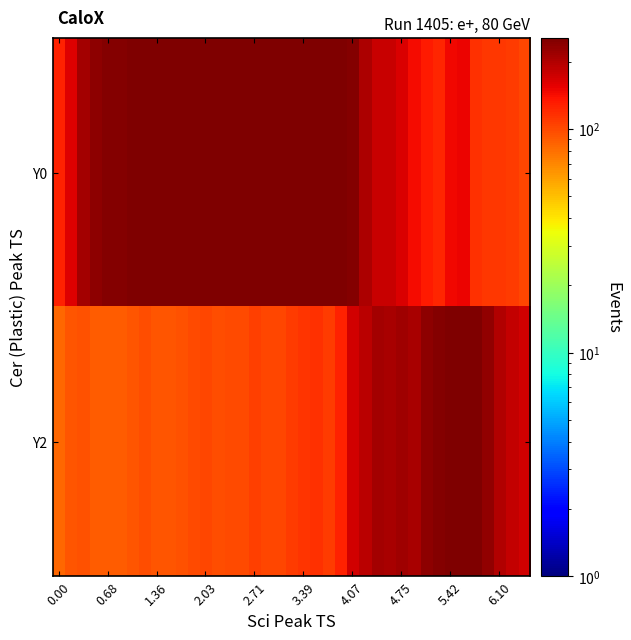

At which category is the sum across all series the highest?

4.07